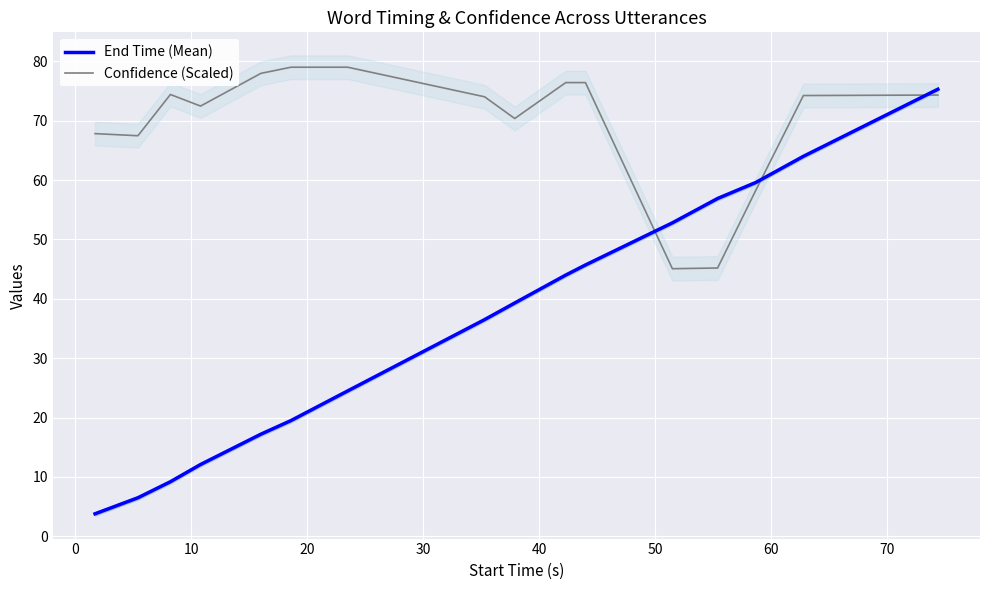

At how many categories does at least one series exceed 29?

16